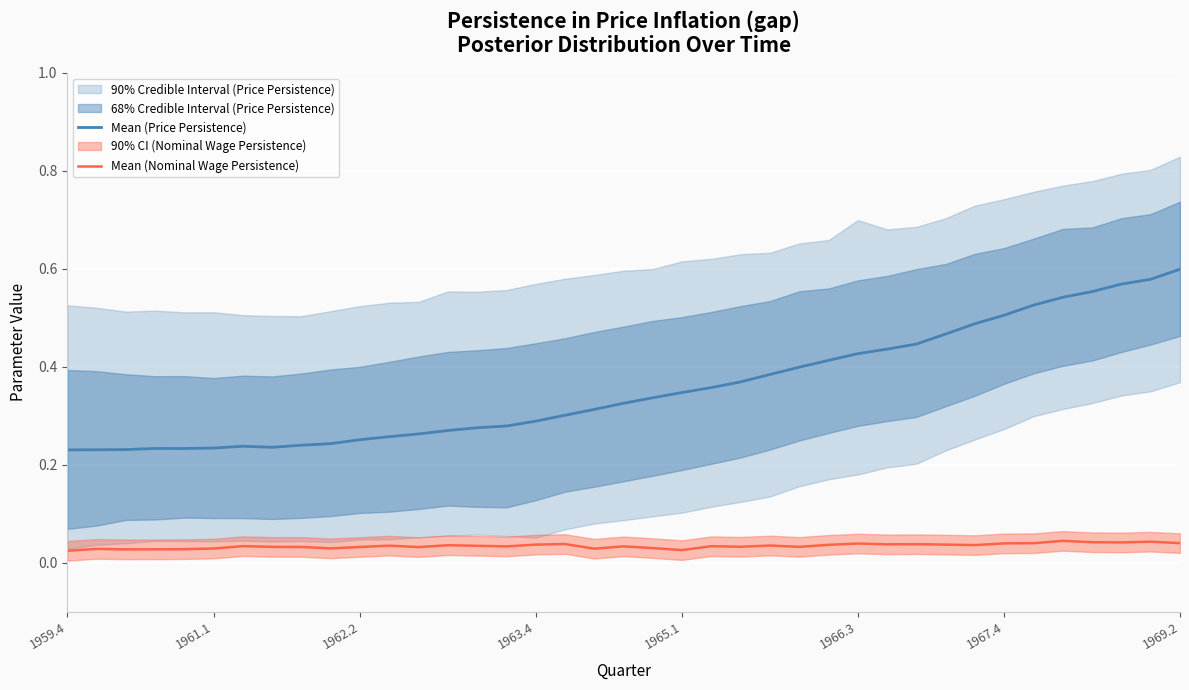

Is it true that Mean (Nominal Wage Persistence) equals 0.1 at 11?

False